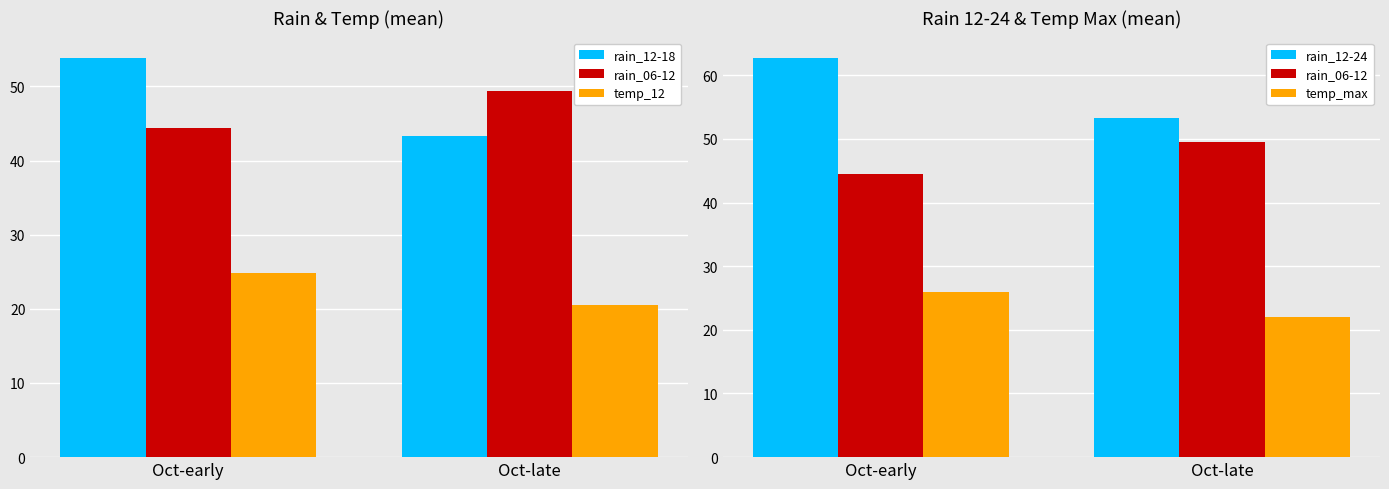

List the series in order of their peak value, highest first.

rain_12-24, rain_12-18, rain_06-12, temp_max, temp_12